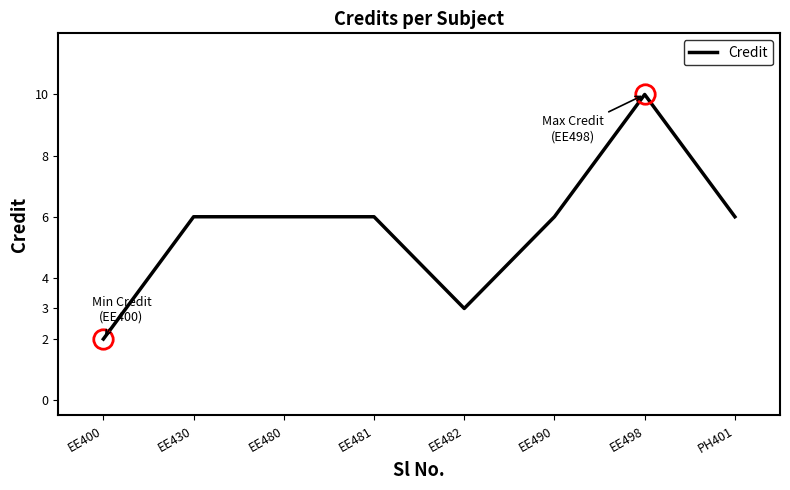

What is the ratio of the value at EE480 to the value at PH401?

1.0